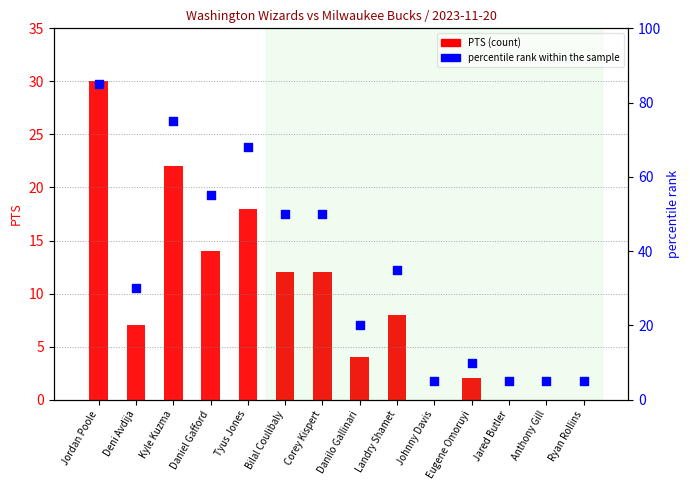

Which series contains the lowest Y value?

PTS (count)